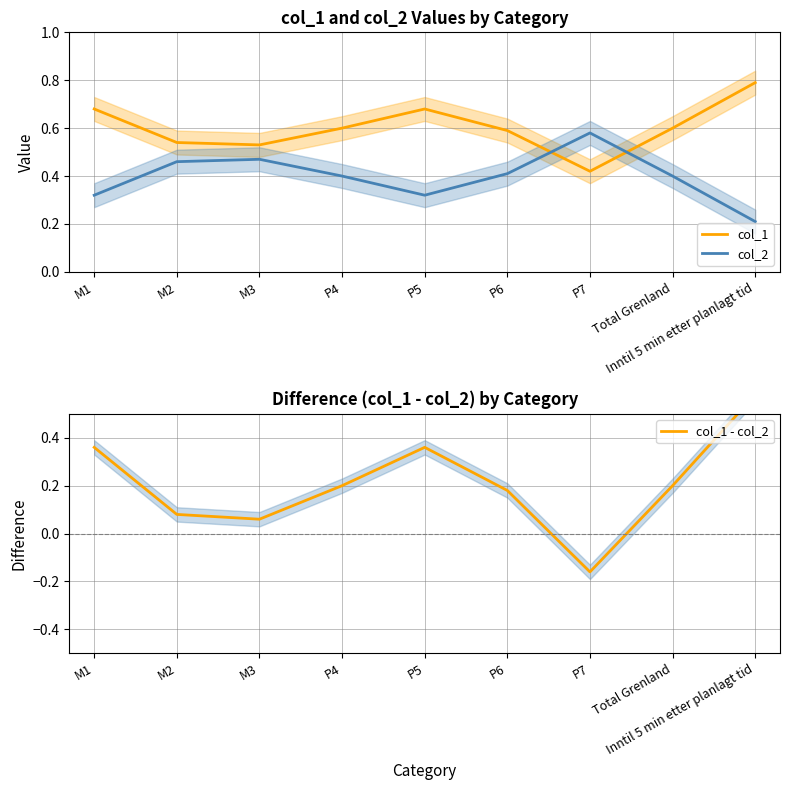

At how many categories does at least one series exceed 0?

9